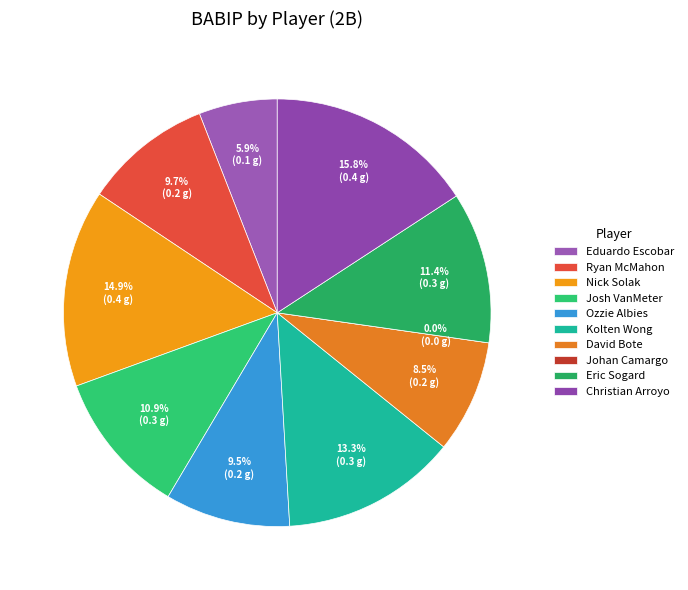

What is the change in value from Kolten Wong to Christian Arroyo?

+0.1